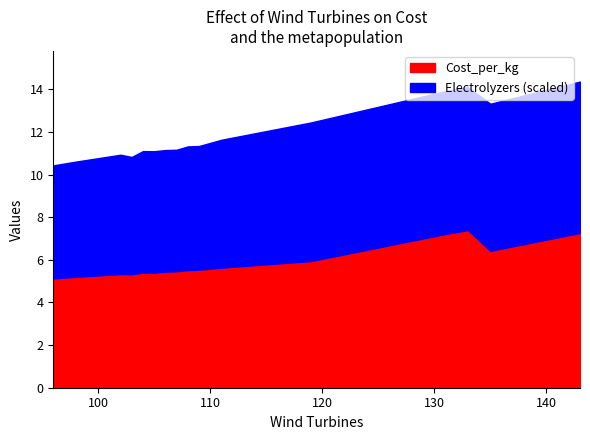

What is the maximum value for Cost_per_kg?

7.4